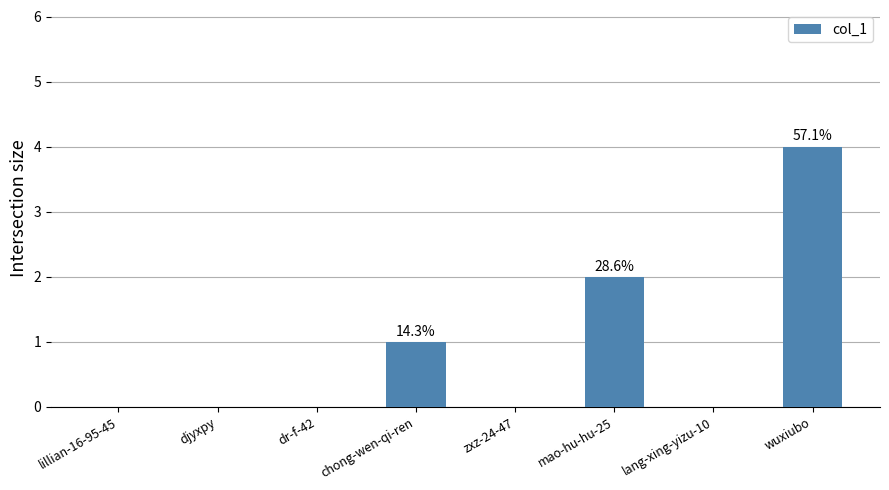

What is the sum of the values at zxz-24-47 and chong-wen-qi-ren?

1